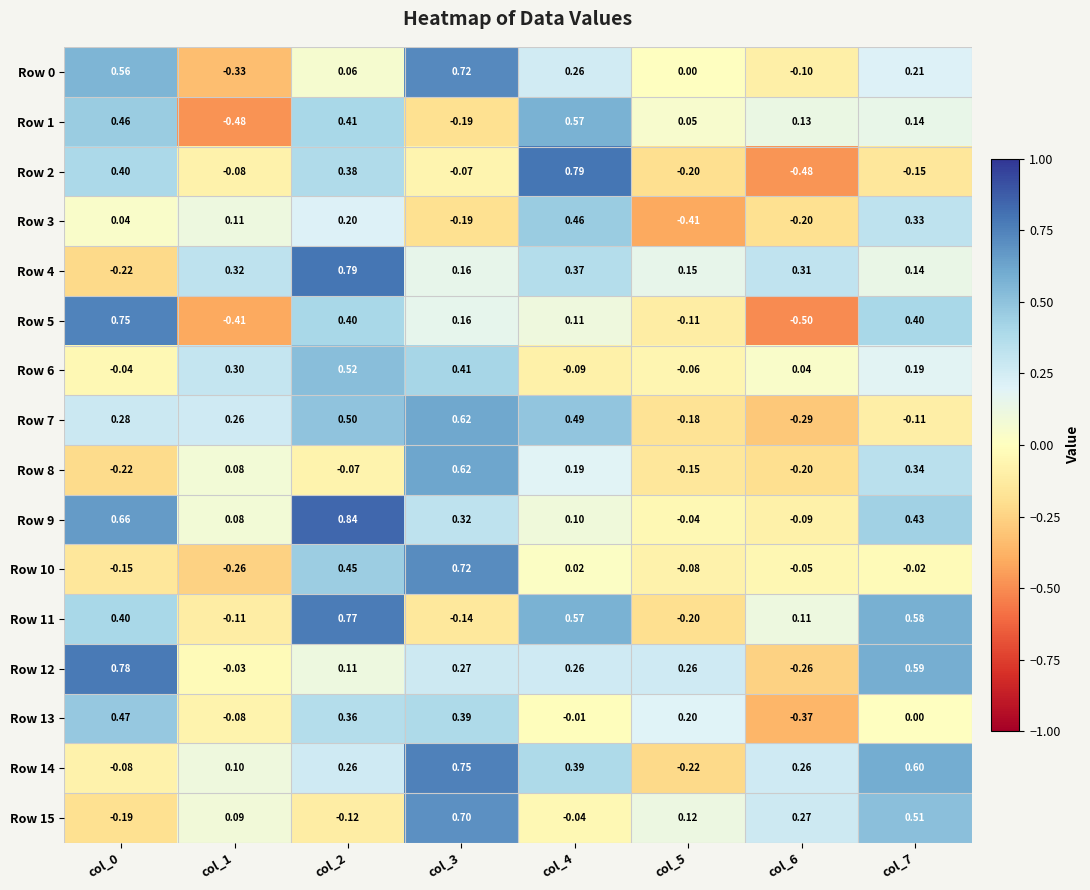

Is the value of Row 9 at col_3 greater than the value of Row 15 at col_5?

Yes